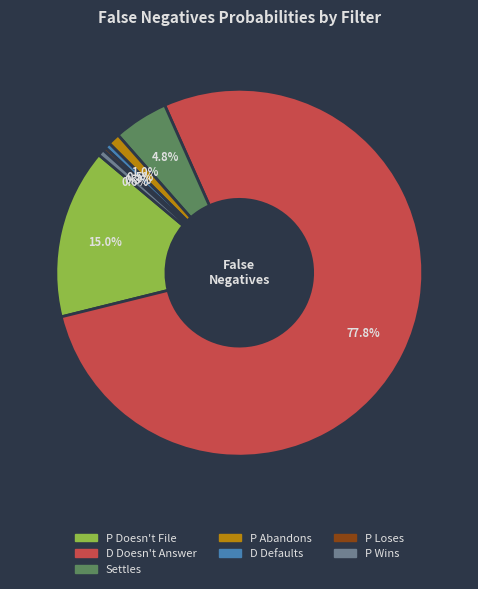

How much of the chart is everything except D Defaults?

99.5%